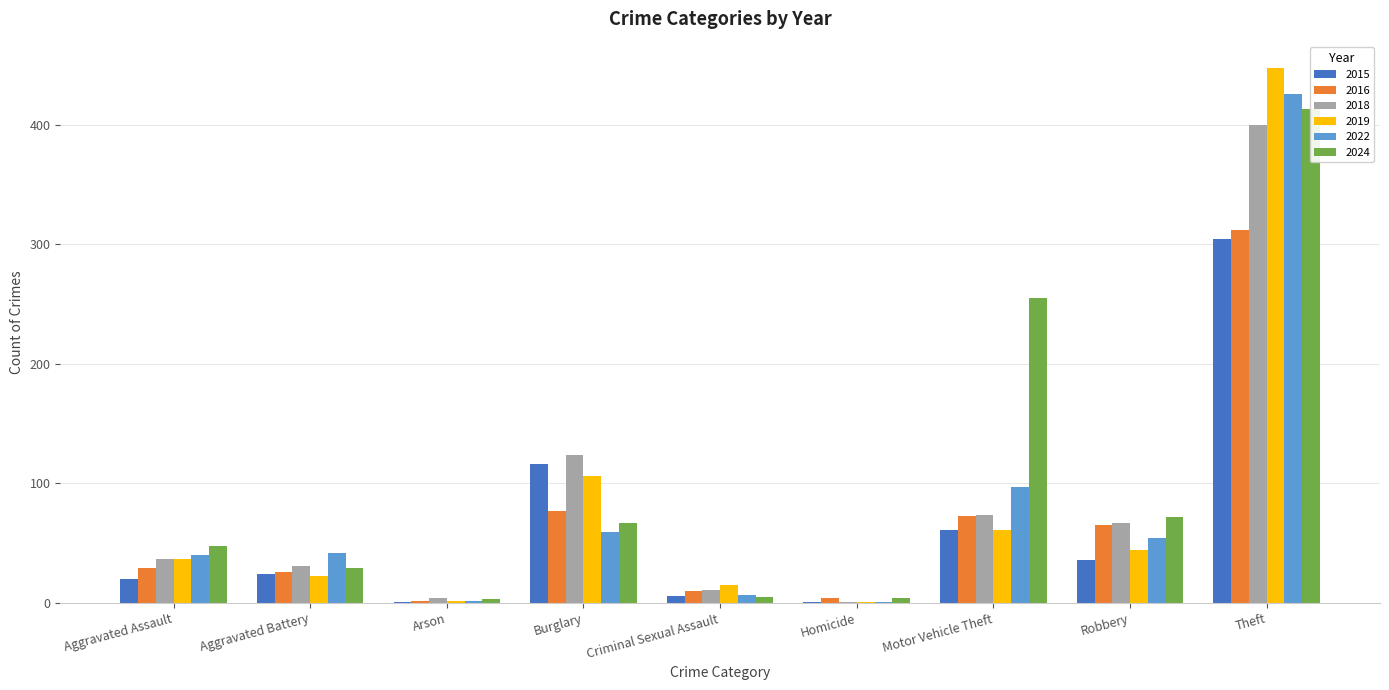

Reading left to right, extract all data points from this chart.

2015: 20	24	1	116	6	1	61	36	304
2016: 29	26	2	77	10	4	73	65	312
2018: 37	31	4	124	11	1	74	67	400
2019: 37	23	2	106	15	1	61	44	447
2022: 40	42	2	59	7	1	97	54	426
2024: 48	29	3	67	5	4	255	72	413